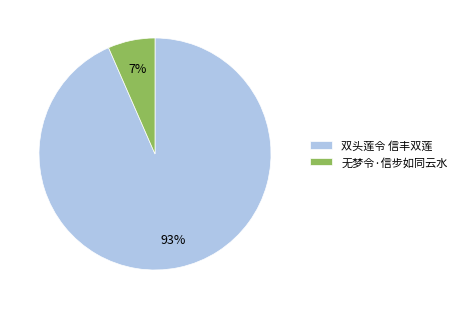

To the nearest percent, what is the average slice percentage?

50%